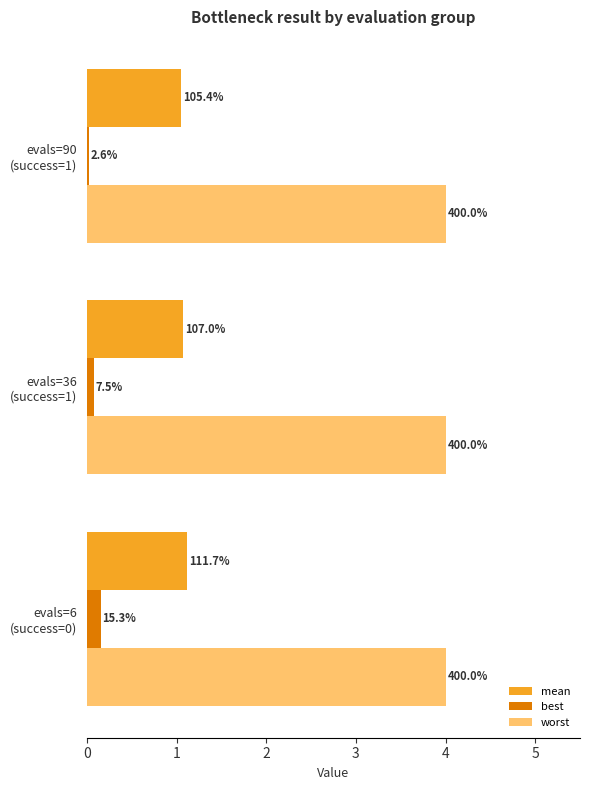

What are all the series names shown in the legend?

mean, best, worst